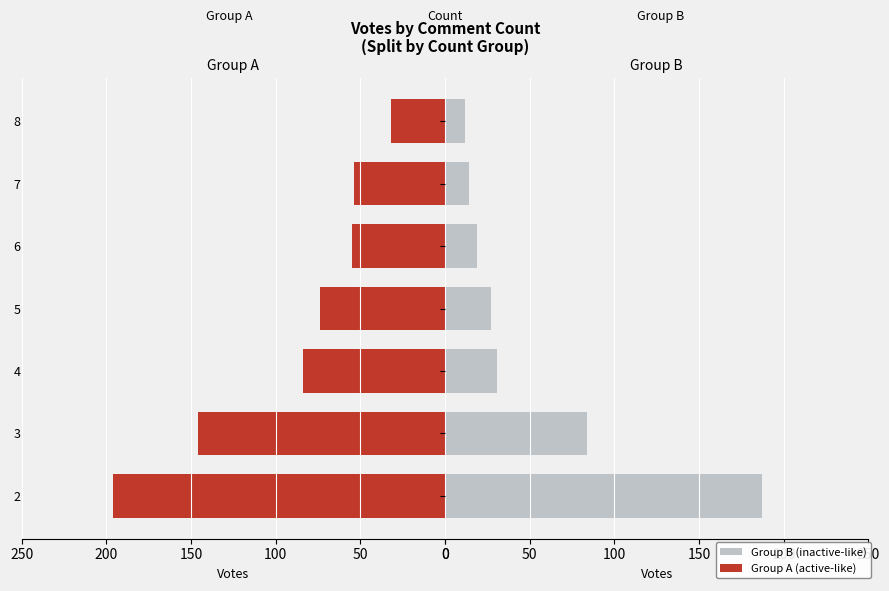

Which series has the largest range (max minus min)?

Female (Votes group B)